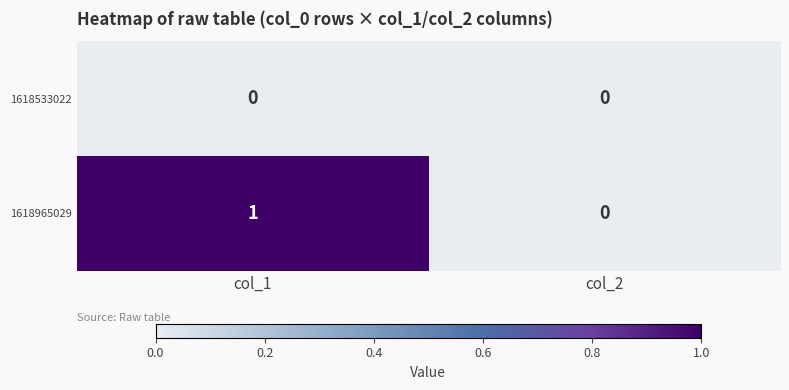

Which series has the largest total across all categories?

1618965029